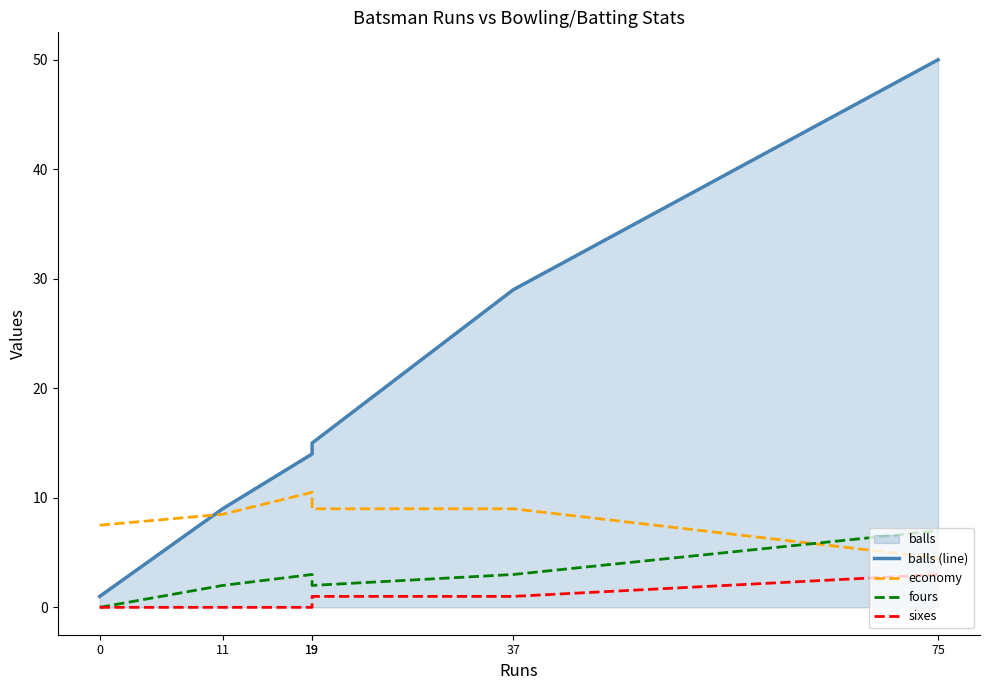

What is the difference between the balls (line) values at 11 and 19?

6.0